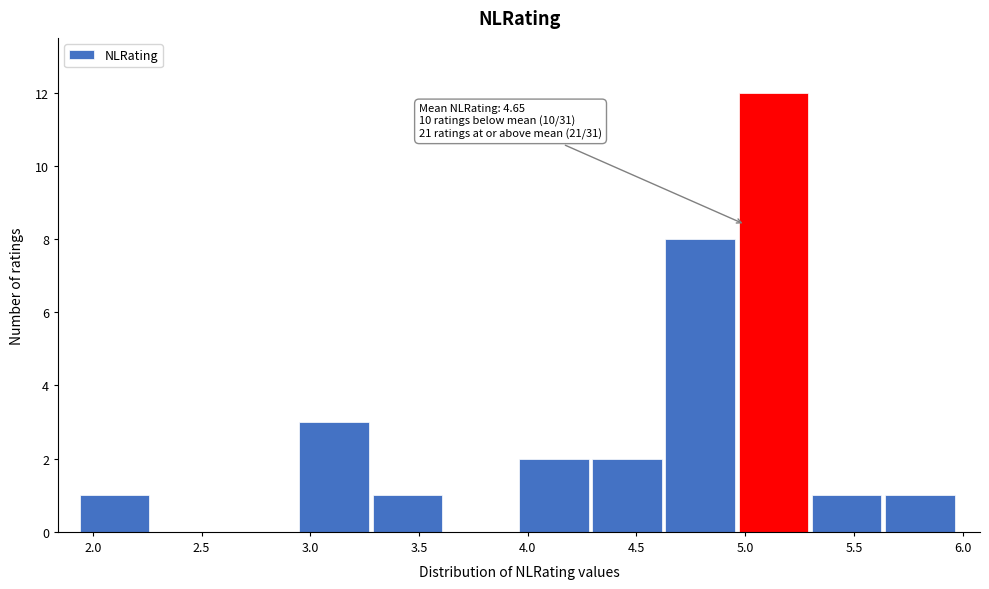

Which range on the x-axis has the tallest bar?

4.95 to 5.30